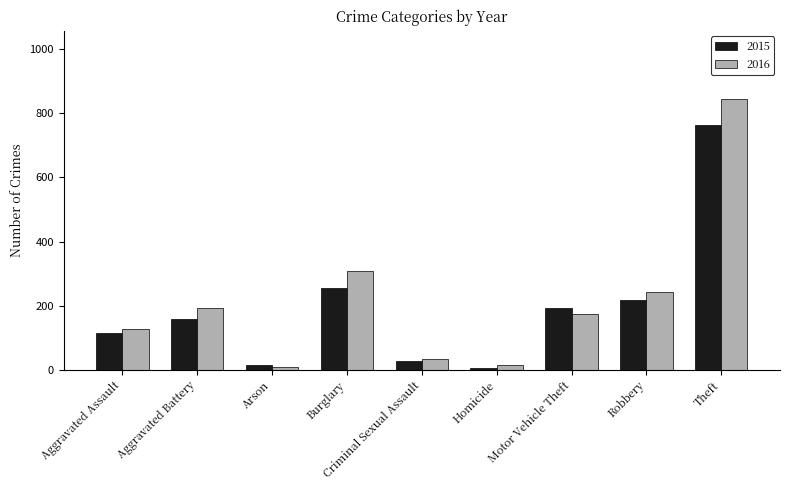

How many categories are shown in the chart?

9